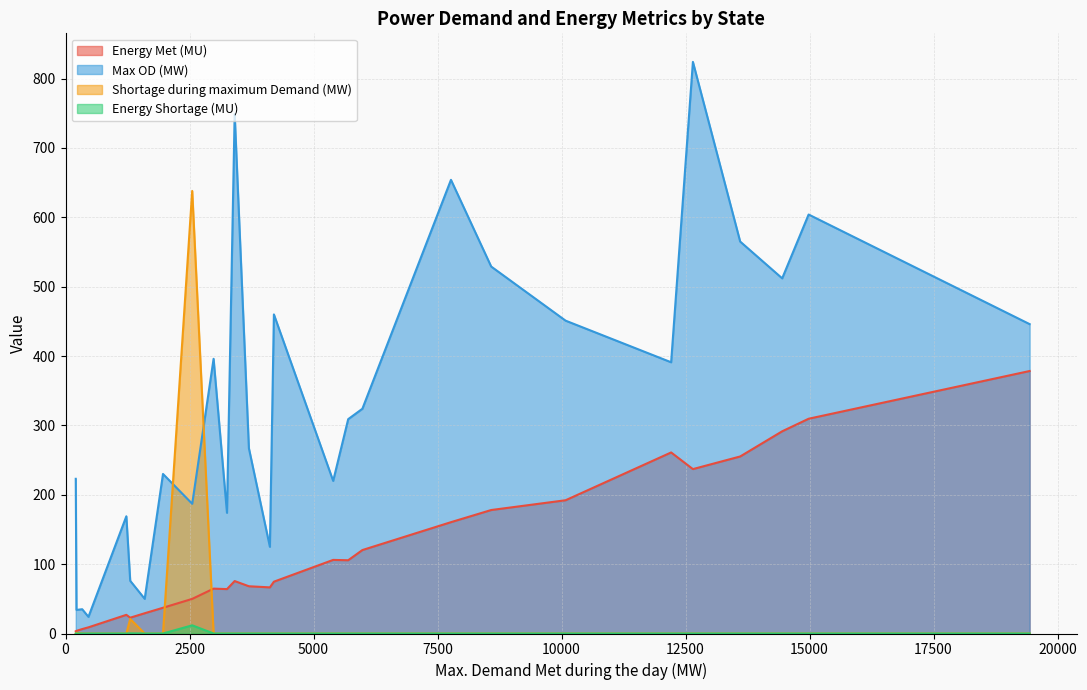

Does the chart have visible grid lines?

Yes